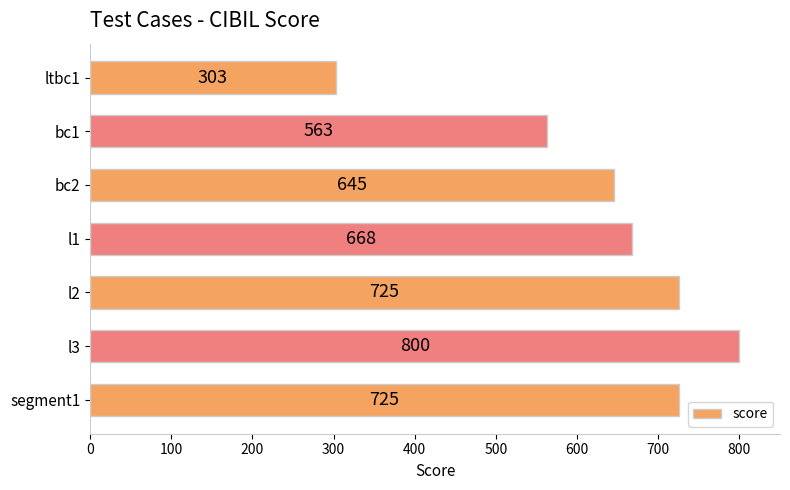

Between segment1 and l3, which is larger?

l3